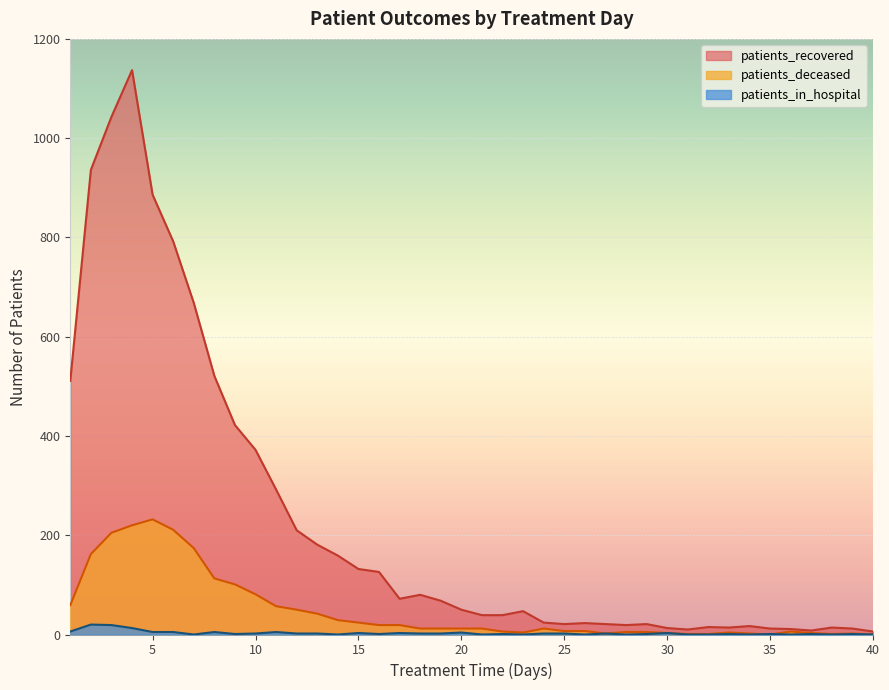

At which category is the sum across all series the highest?

4